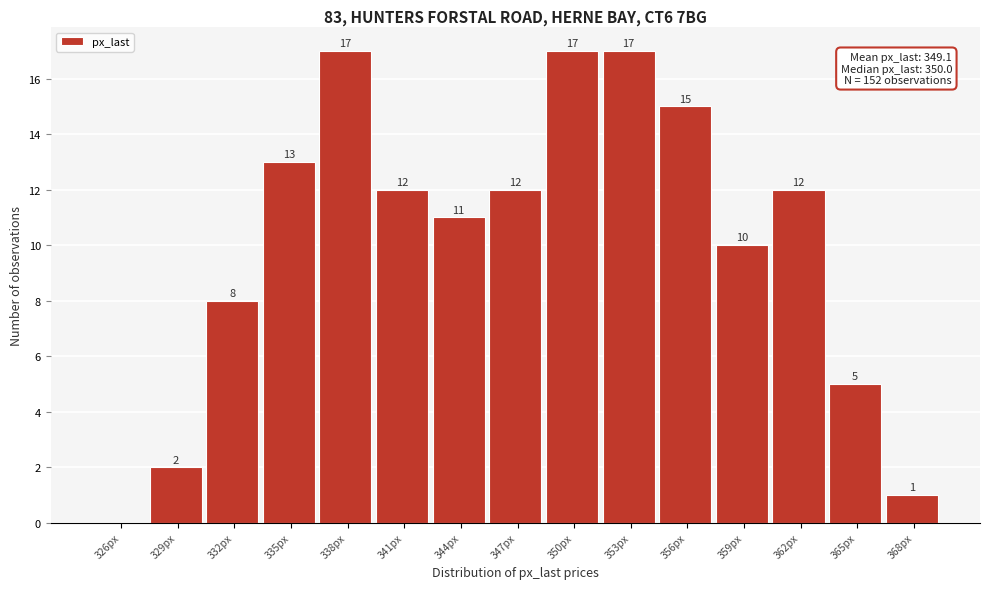

Reading left to right, list all the values displayed in this chart.

326px=0	329px=2	332px=8	335px=13	338px=17	341px=12	344px=11	347px=12	350px=17	353px=17	356px=15	359px=10	362px=12	365px=5	368px=1